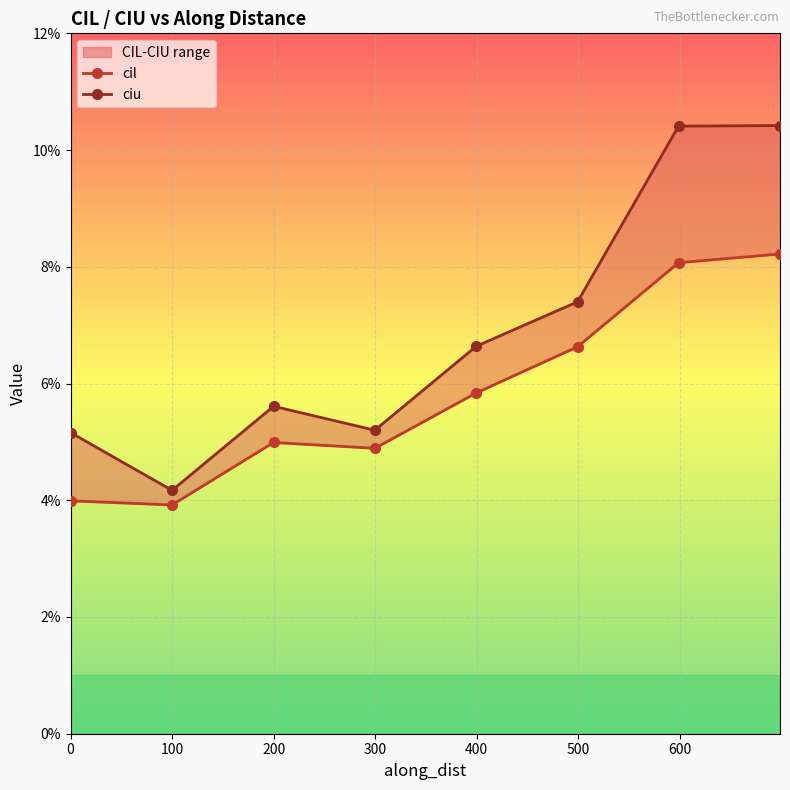

Does the chart display data point markers on the line(s)?

Yes